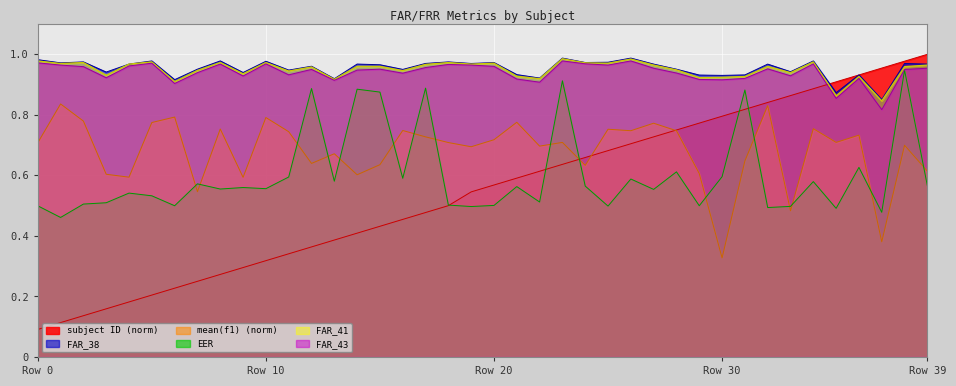

What is the value of the FAR_38 point at the 34th from the left?

0.9